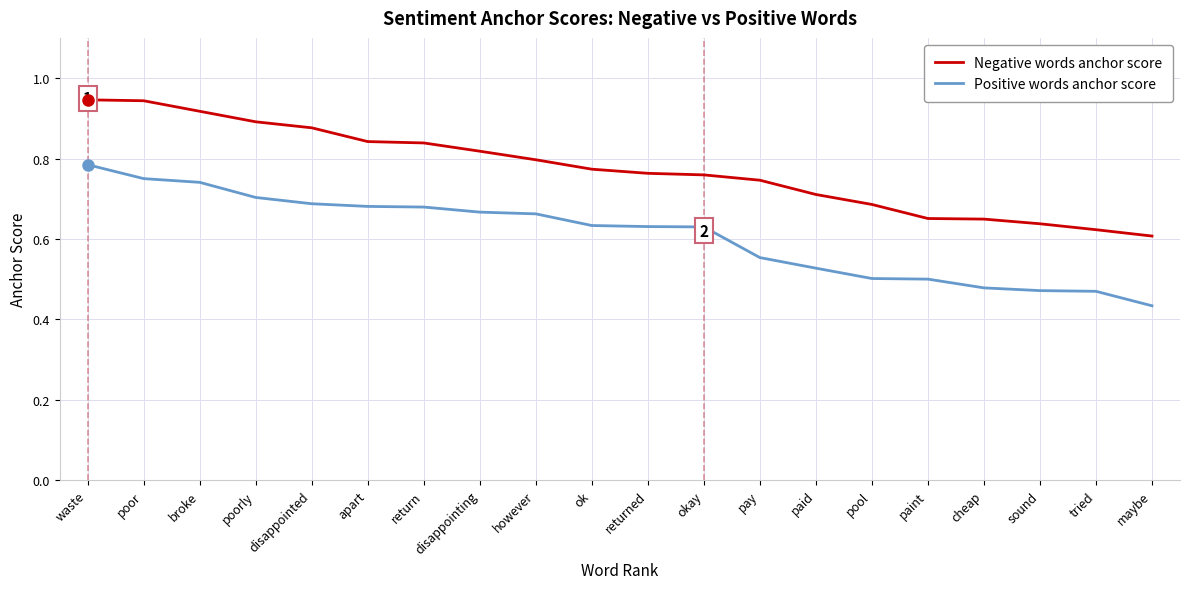

What is the sum of the Negative words anchor score values at apart and return?

1.7